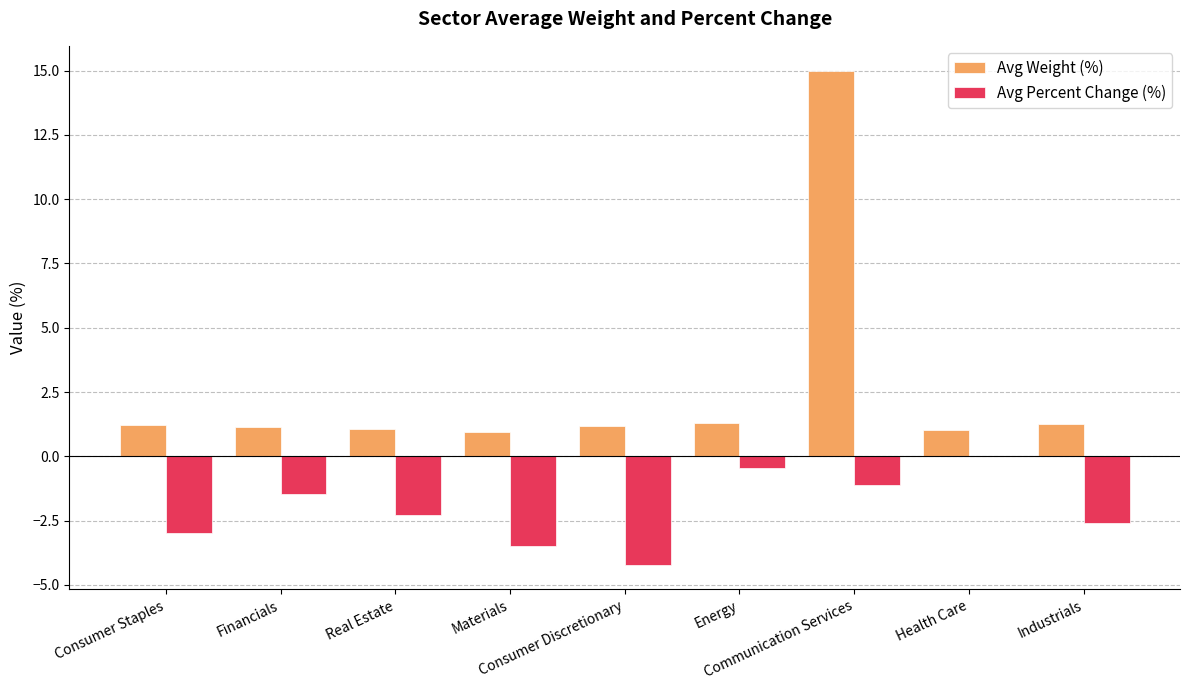

What is the spread (max minus min) of values at Materials?

4.4